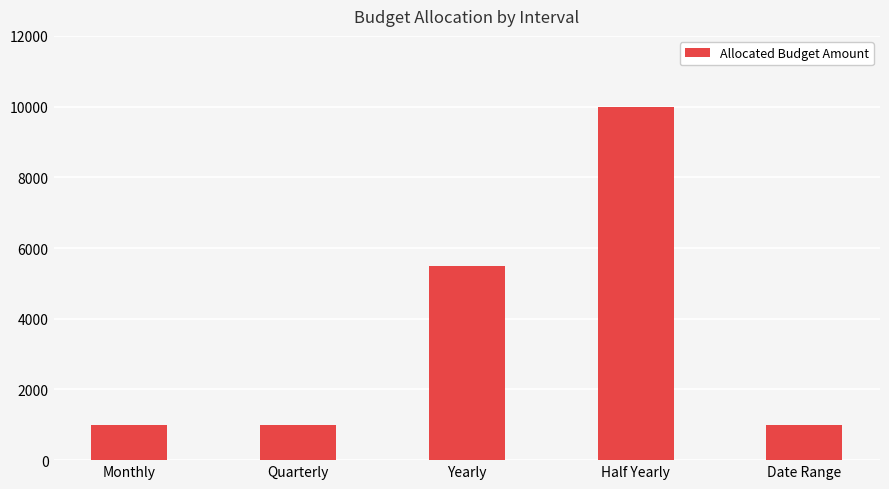

What is the change in value from Yearly to Half Yearly?

+4500